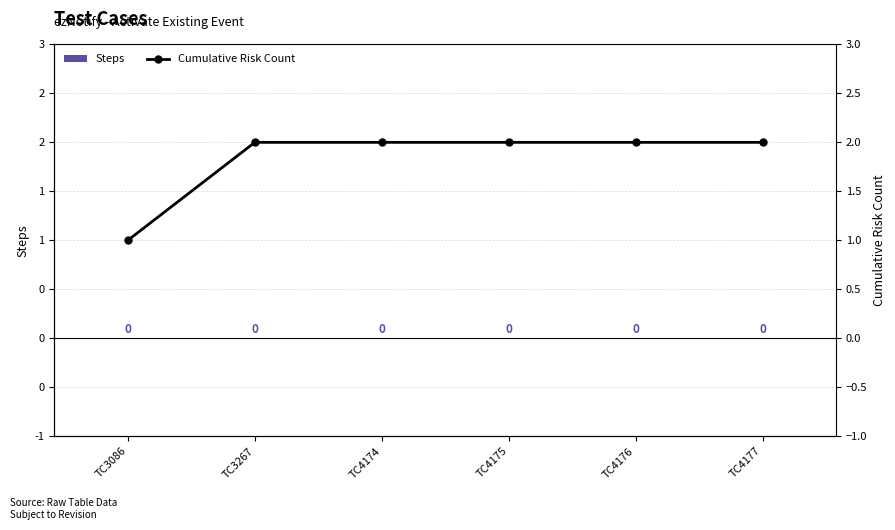

At how many categories does at least one series exceed 1?

5